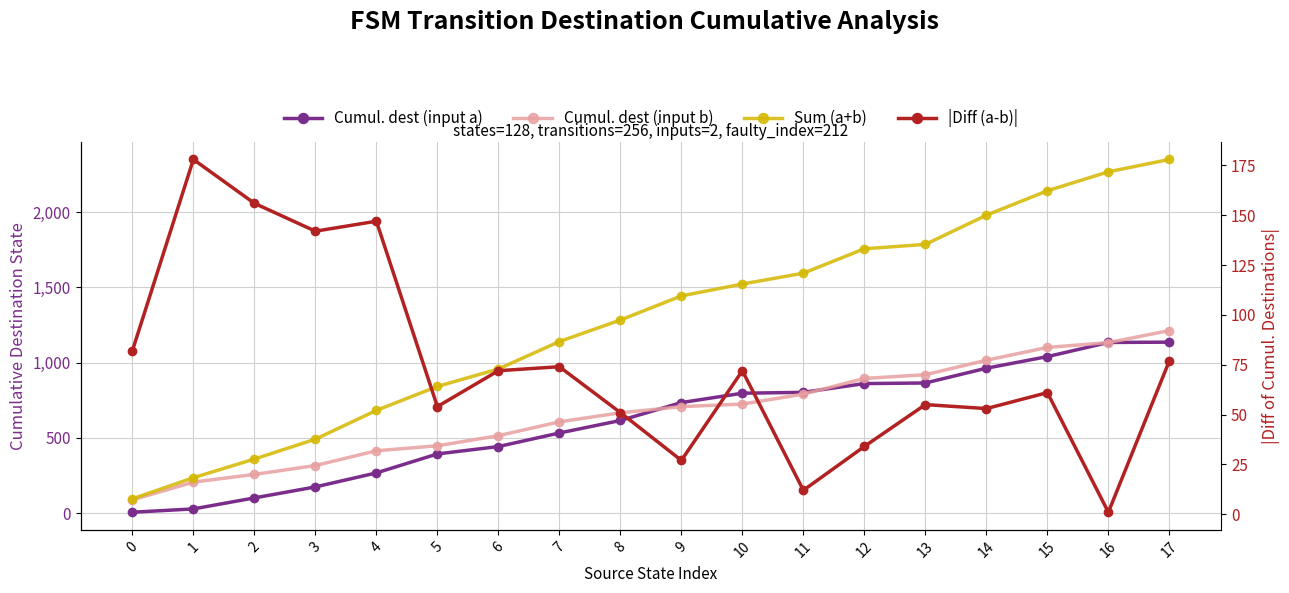

What is the maximum value shown in the chart?

2349